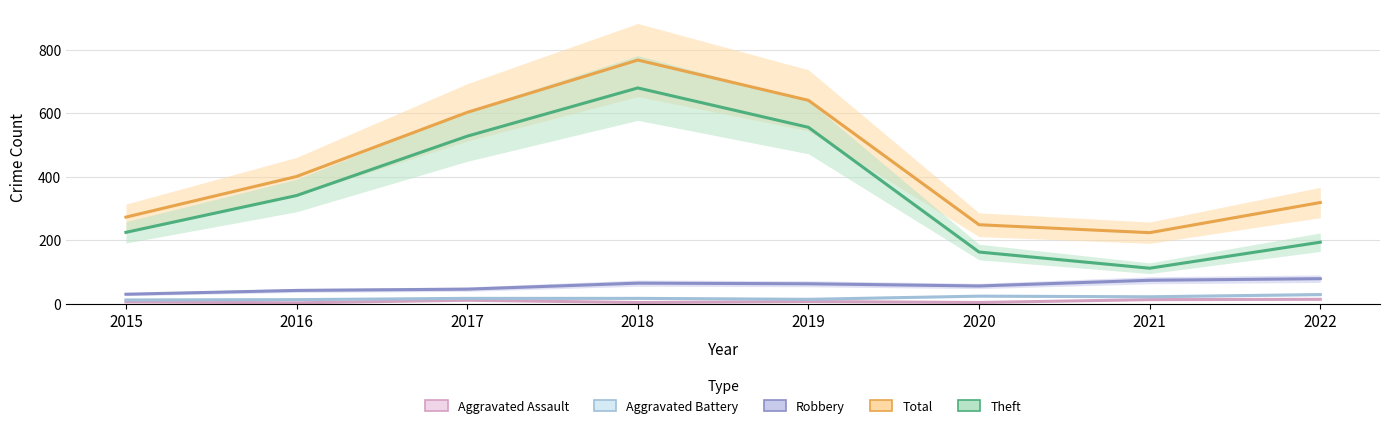

True or false: Aggravated Assault and Aggravated Battery cross at least once.

False